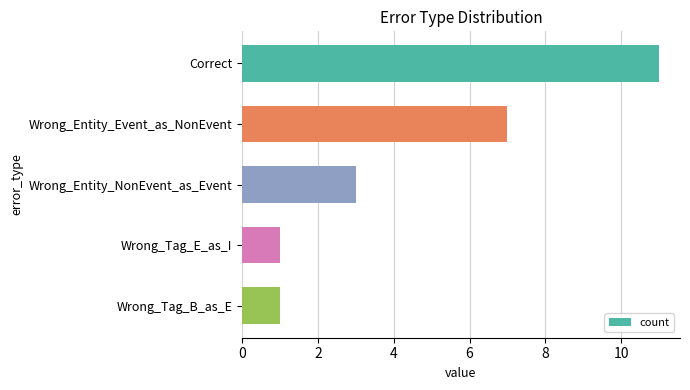

The chart shows a value of 17 at Correct. True or false?

False